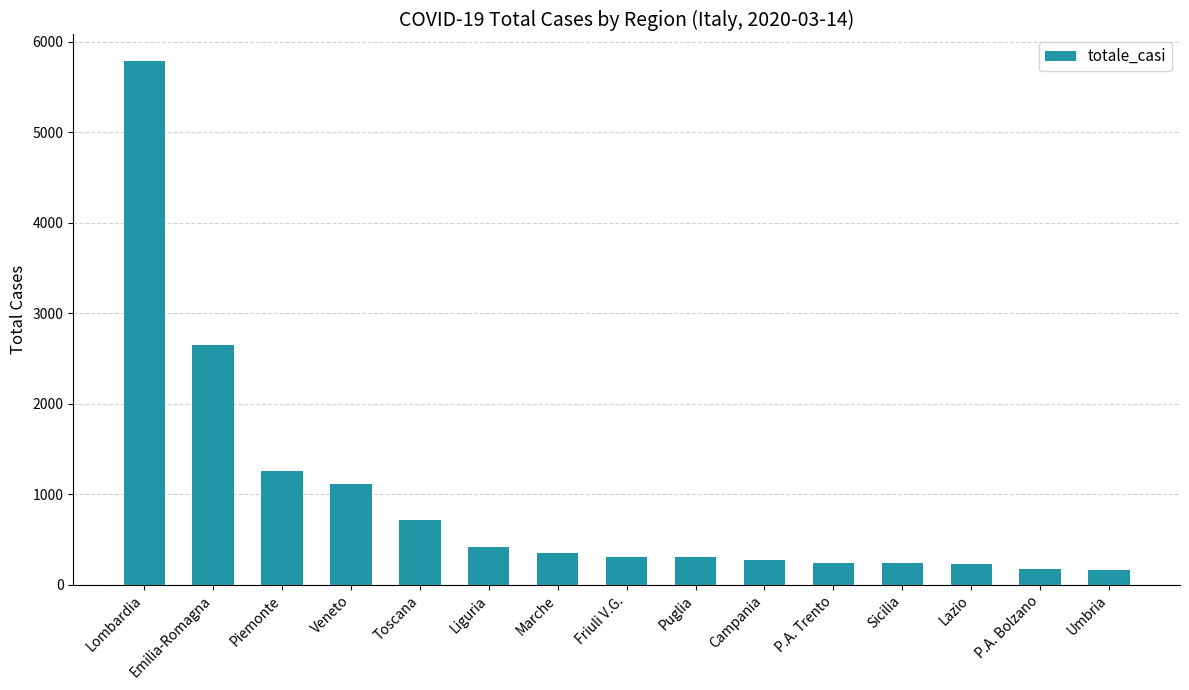

Does the chart contain any negative values?

No